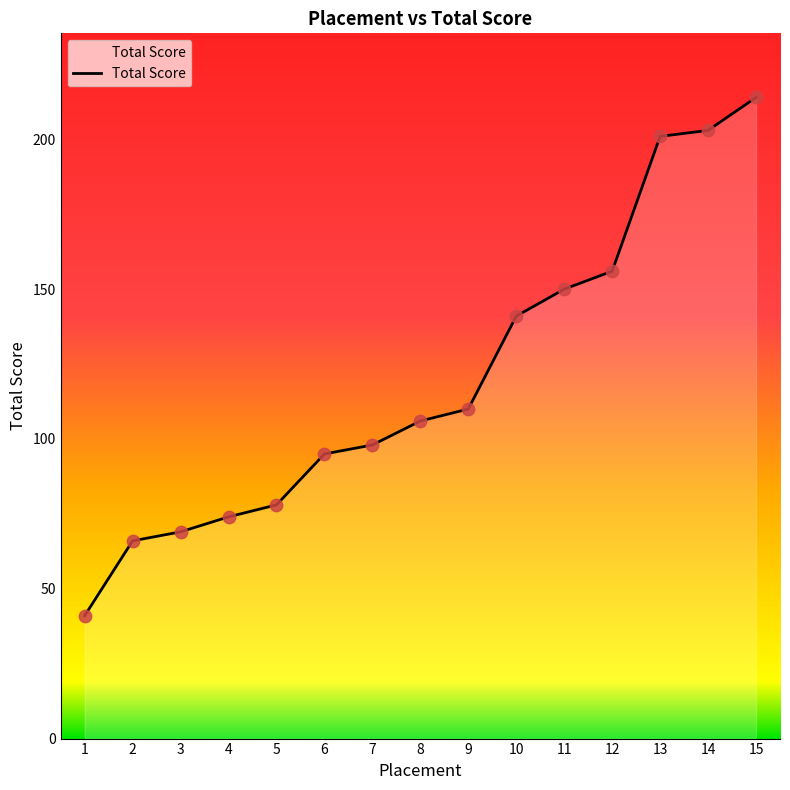

What is the change in value from 10 to 13?

+60